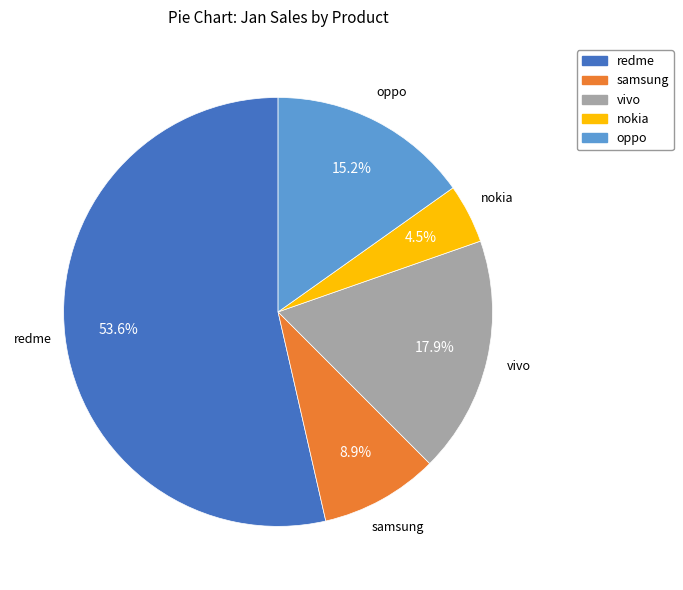

Count the number of slices in the pie.

5